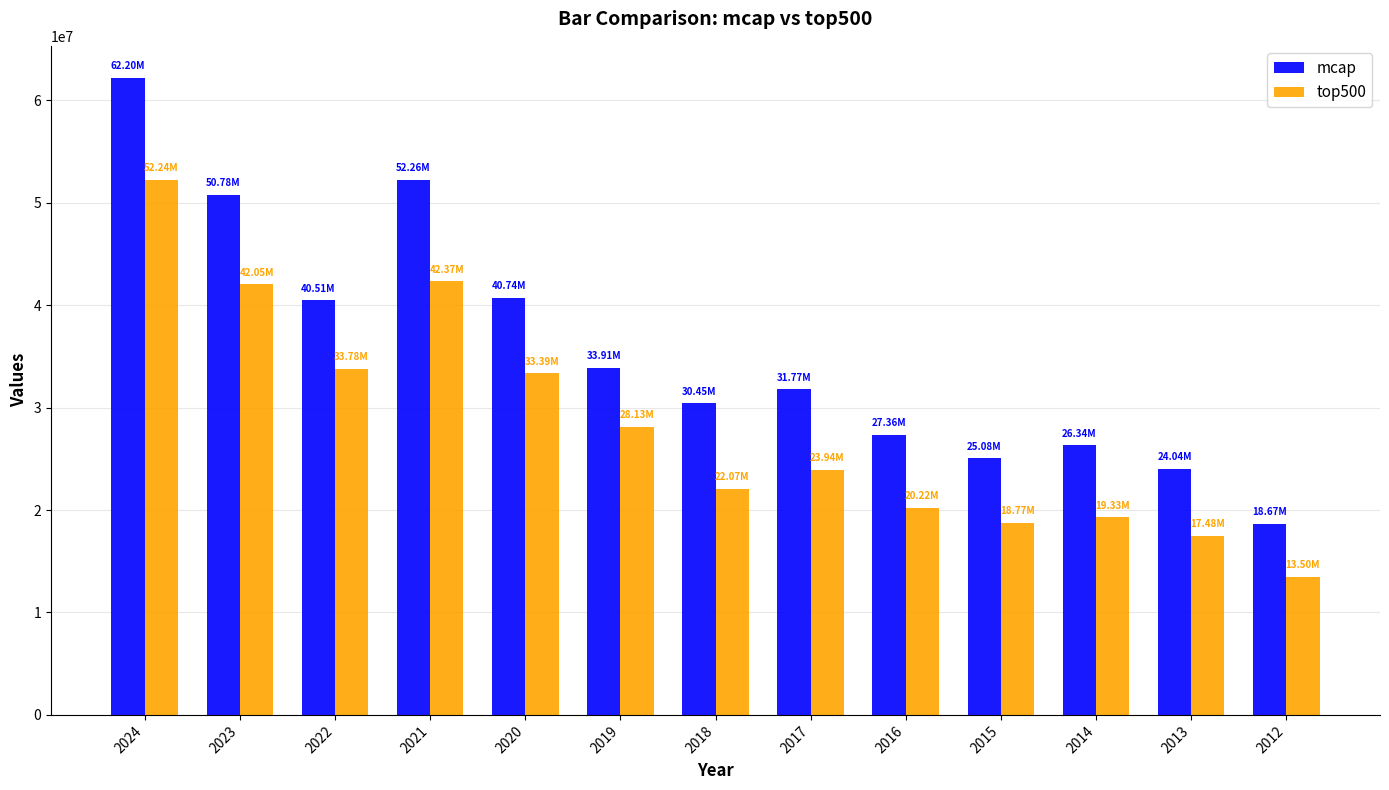

Rank the series by their maximum value, from highest to lowest.

mcap, top500